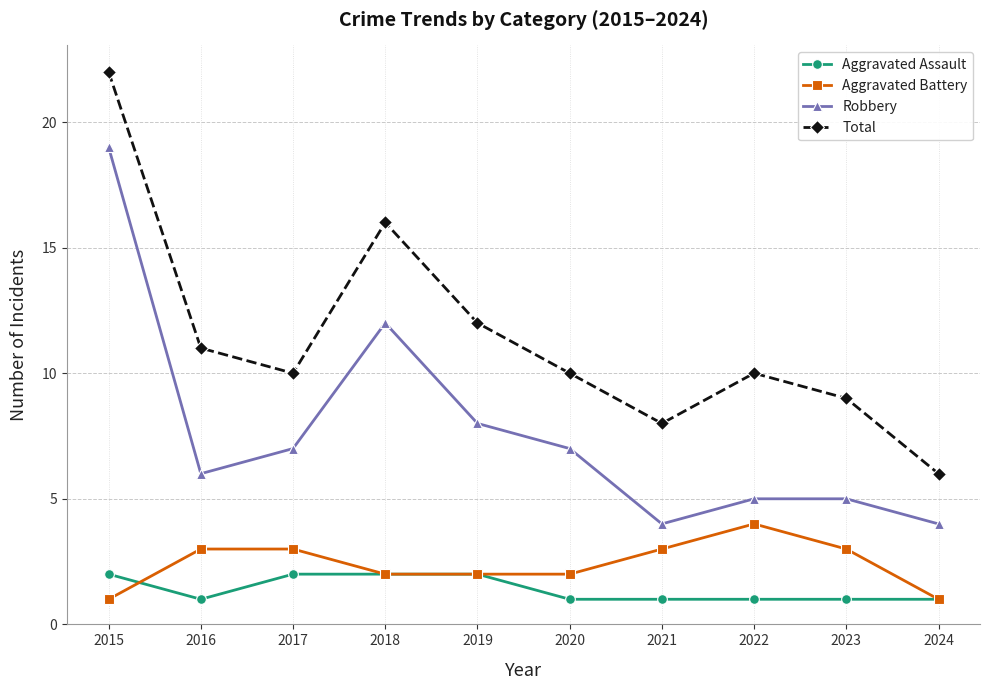

What is the total value across all series at 2016?

21